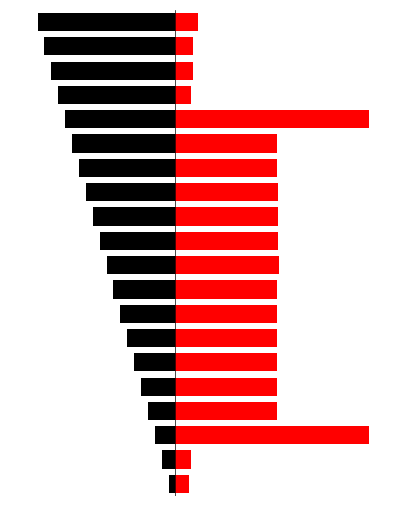

Rank the series at 18 from lowest to highest value.

Black, Red